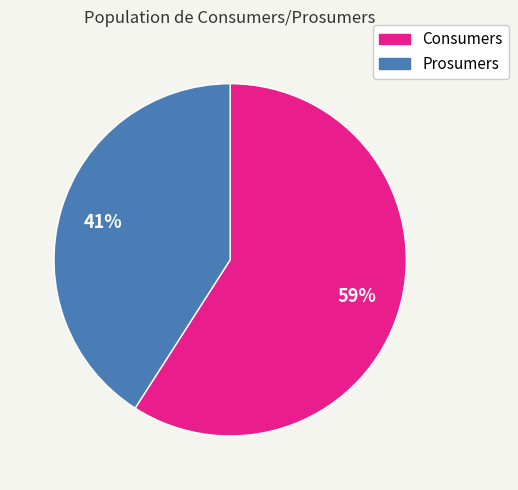

What is the majority slice?

Consumers